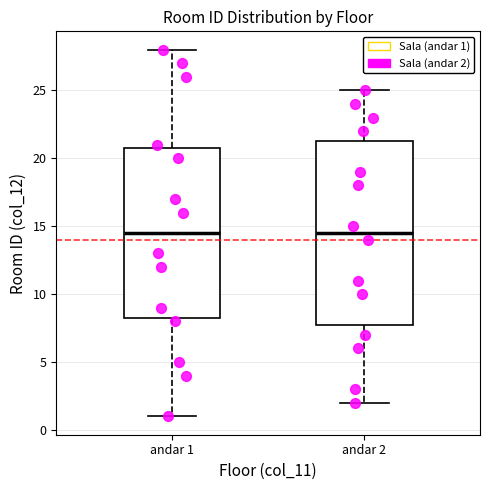

Comparing the boxes themselves (not the whiskers), which one is the tallest?

andar 2